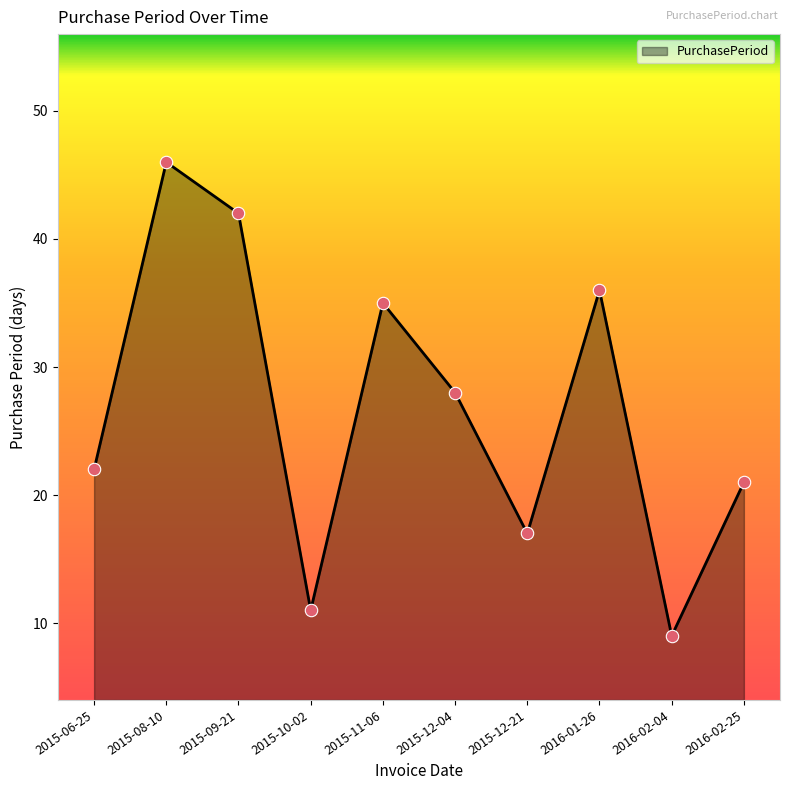

Which has a higher value, 2016-02-04 or 2015-11-06?

2015-11-06